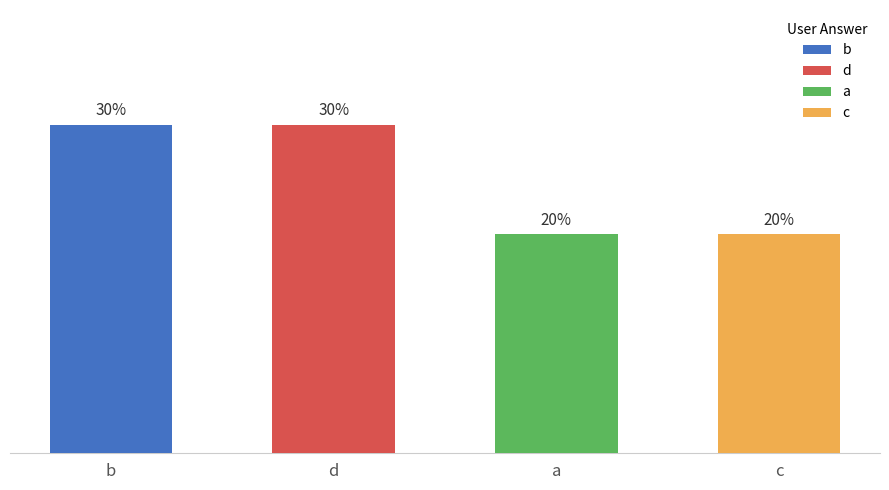

Rank the categories by value from highest to lowest.

b, d, a, c